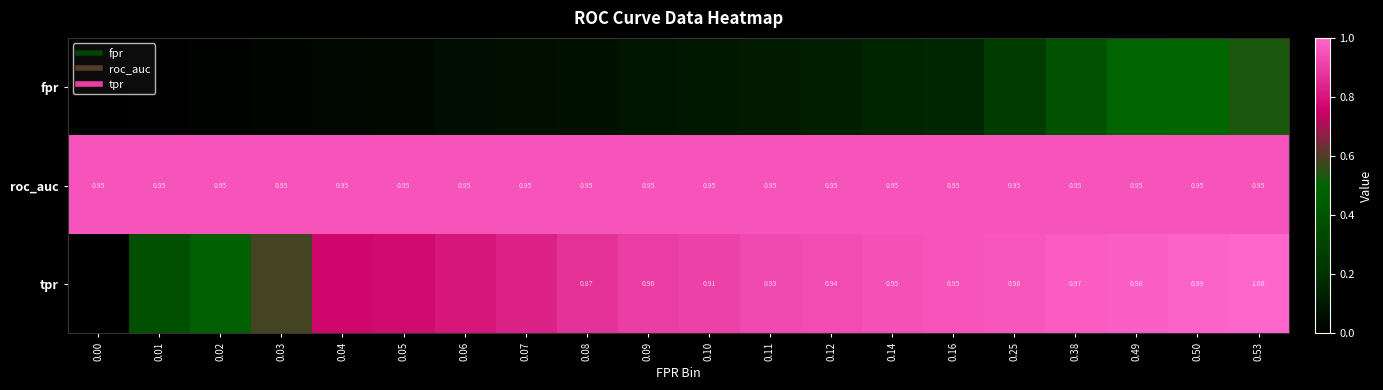

Between 0.08 and 0.49, which series saw the biggest shift?

fpr